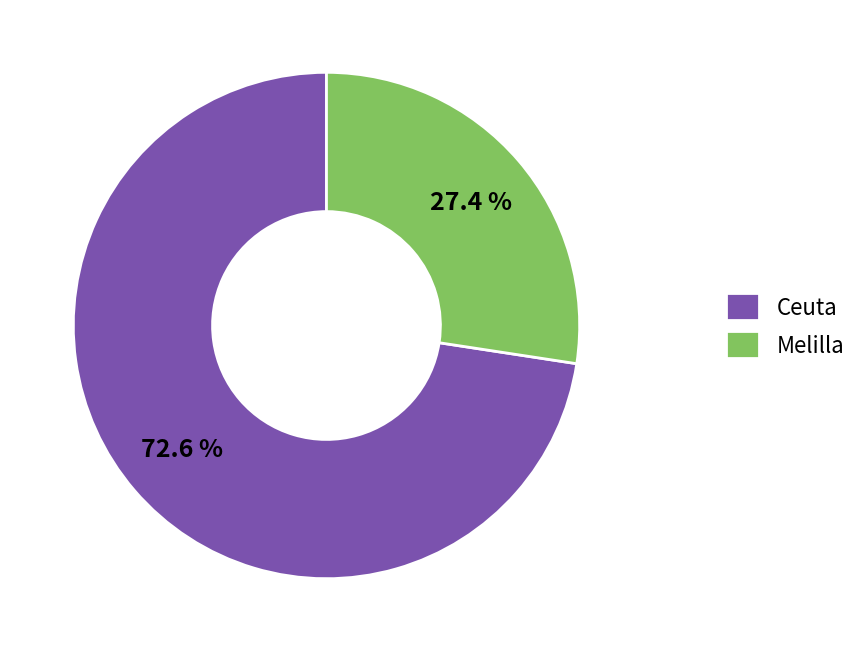

Count the number of slices in the pie.

2